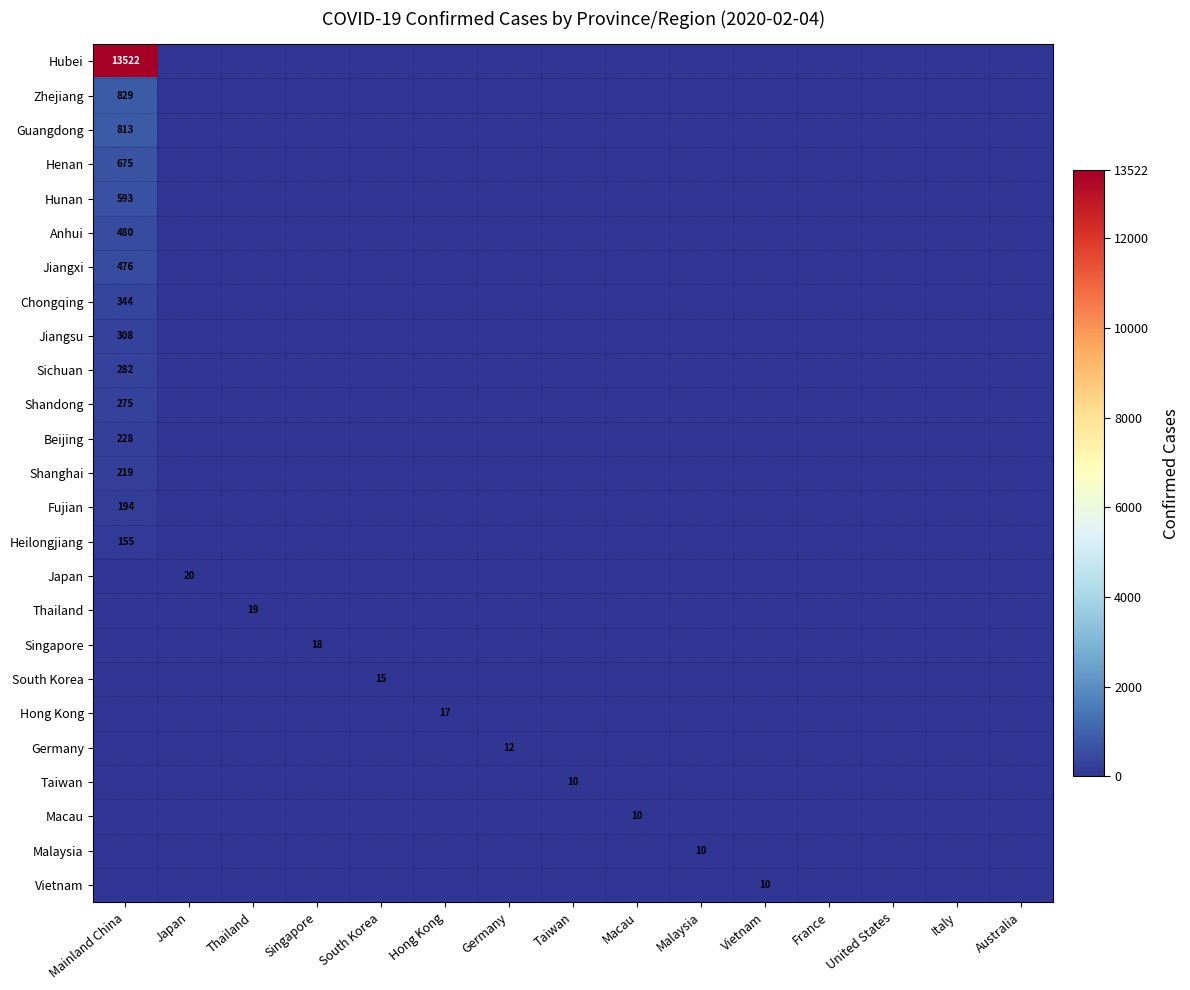

The value of Thailand at Thailand is 26. True or false?

False